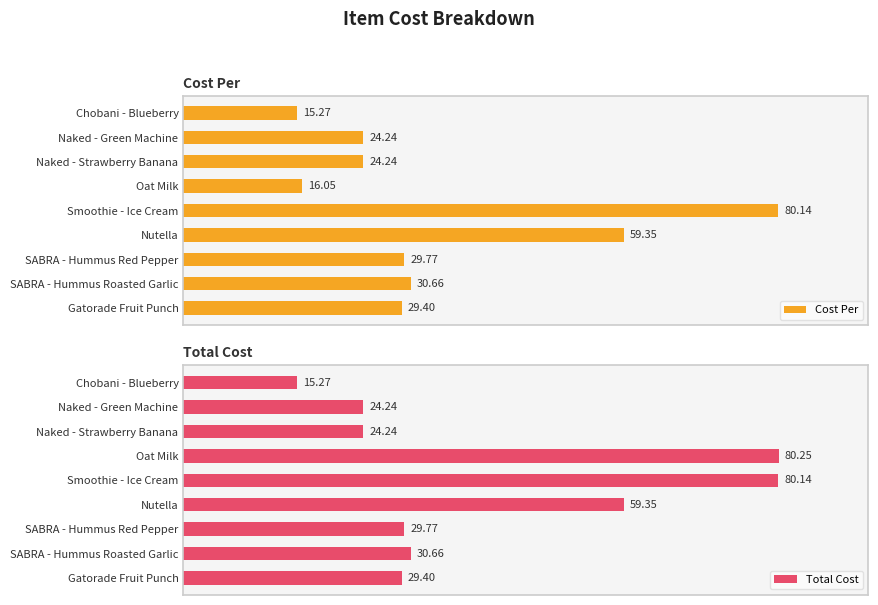

At which label is Cost Per closest to 47?

Nutella